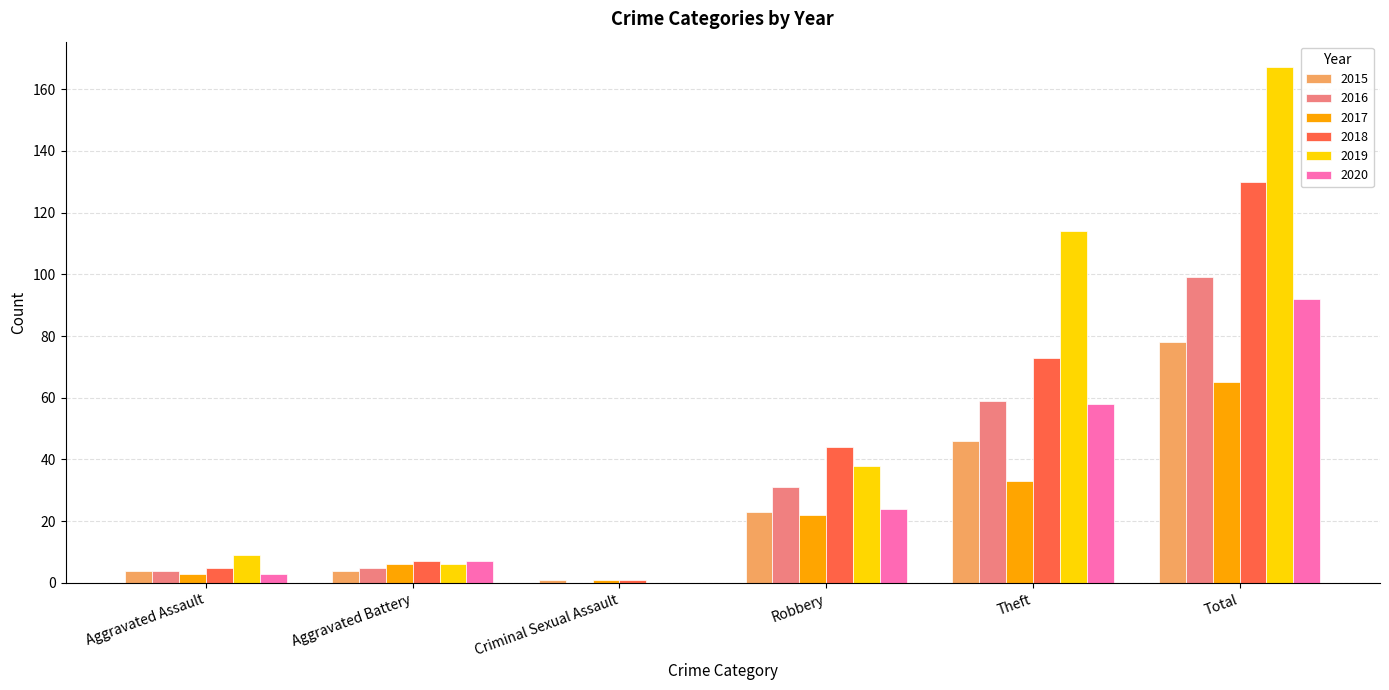

Between Aggravated Battery and Robbery, which series saw the biggest shift?

2018